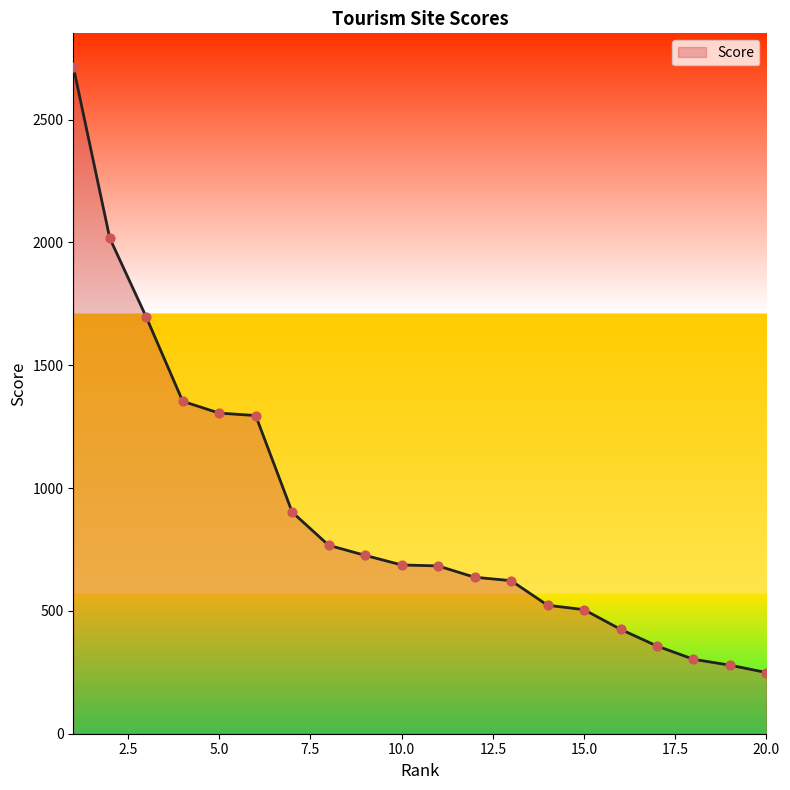

What is the difference between the maximum and minimum values?

2466